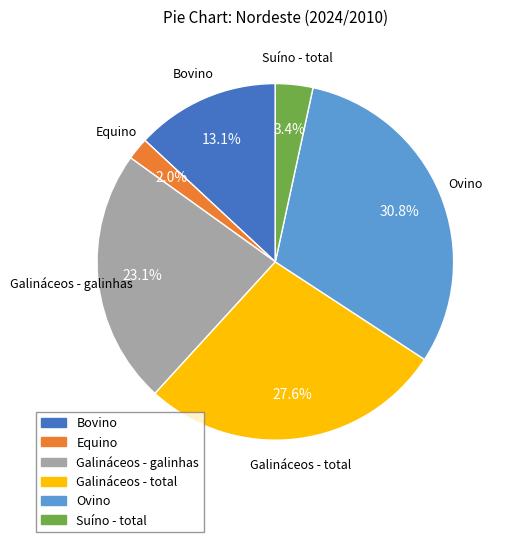

Is Galináceos - total the majority of the pie?

No